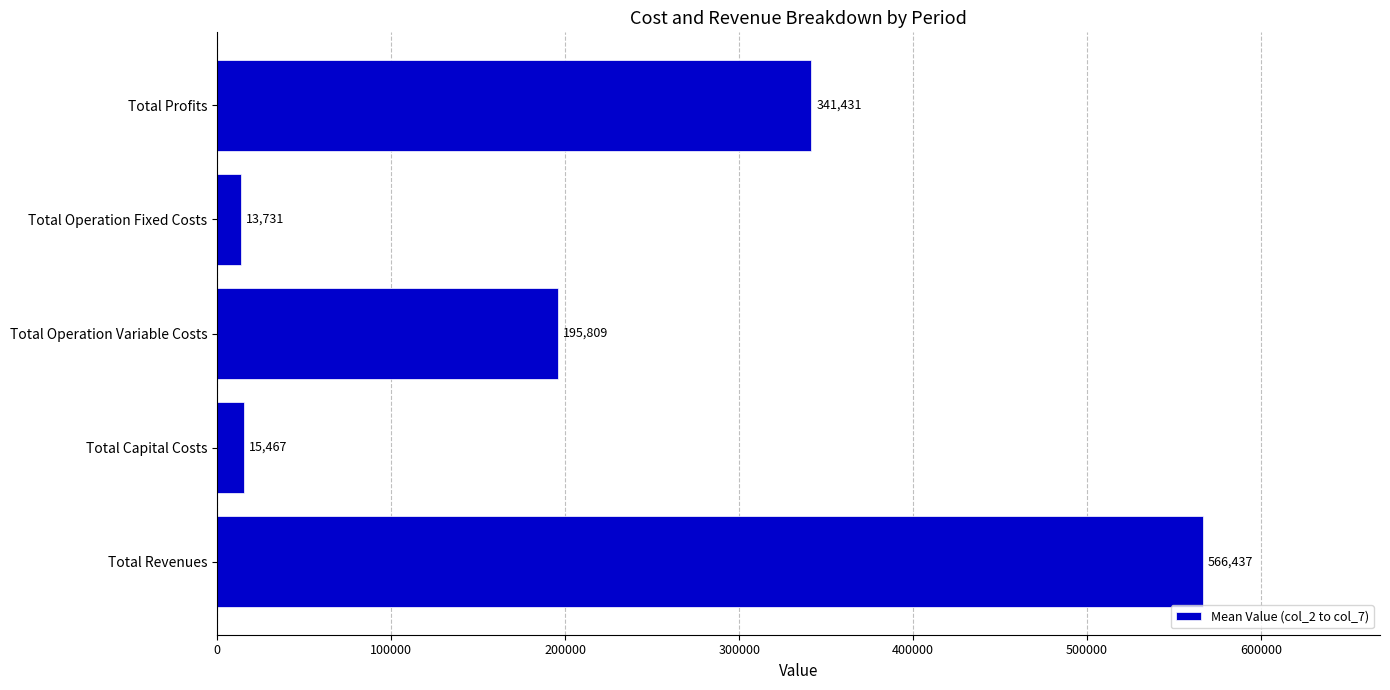

Where is the data nearest to the value 290084?

Total Profits